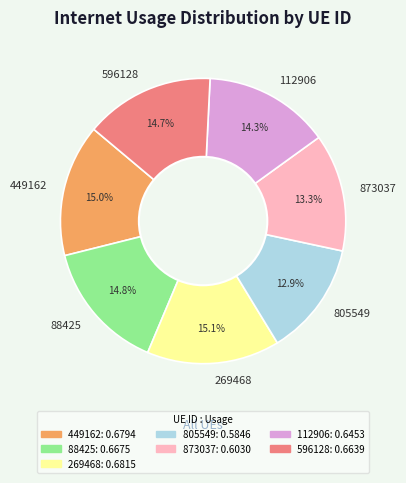

How many slices are in this pie chart?

7